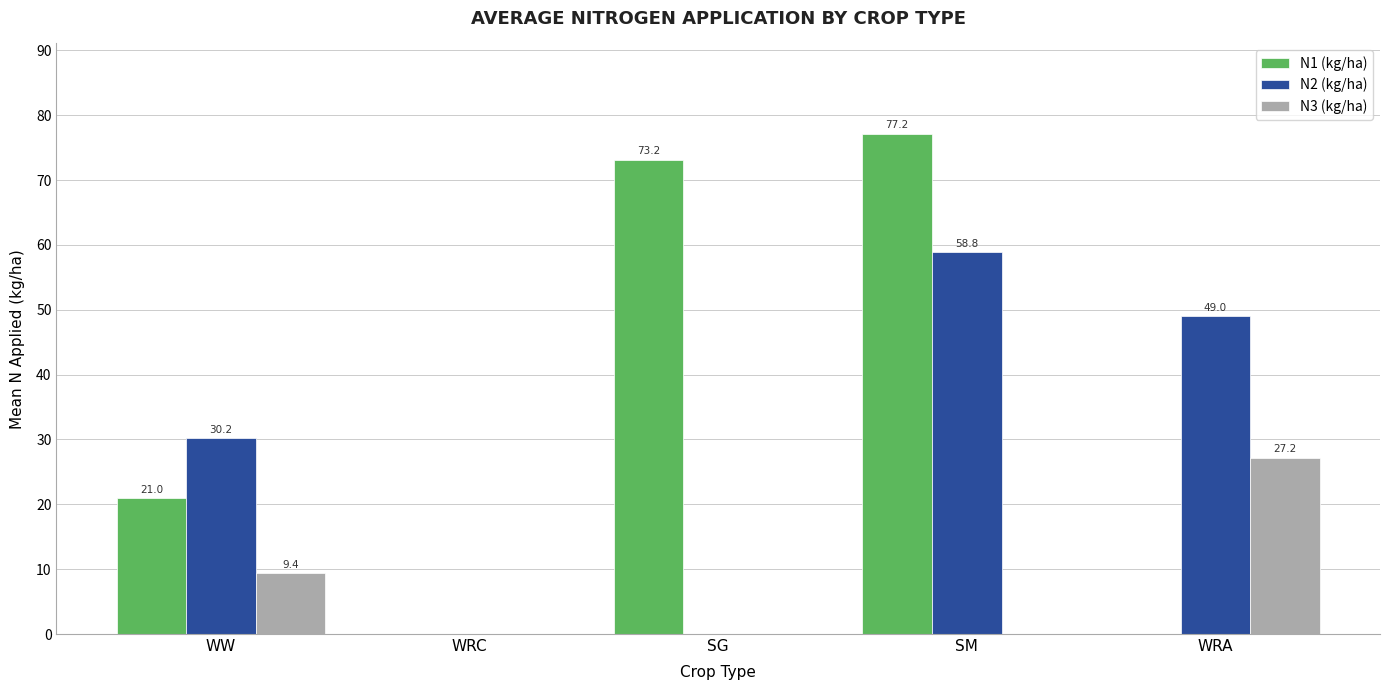

What is the sum of all N2 (kg/ha) values?

138.0